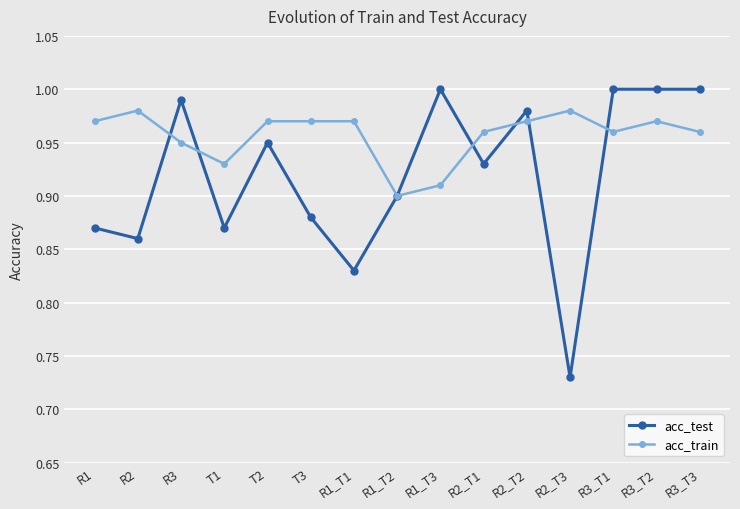

At which category does the chart reach its minimum across all series?

R2_T3